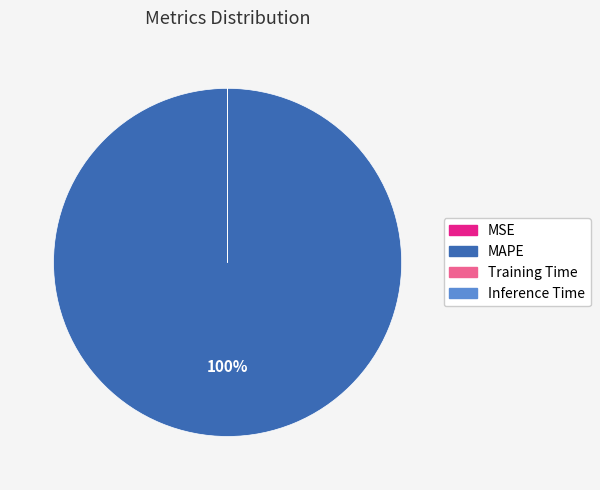

To the nearest percent, what is the average slice percentage?

25%